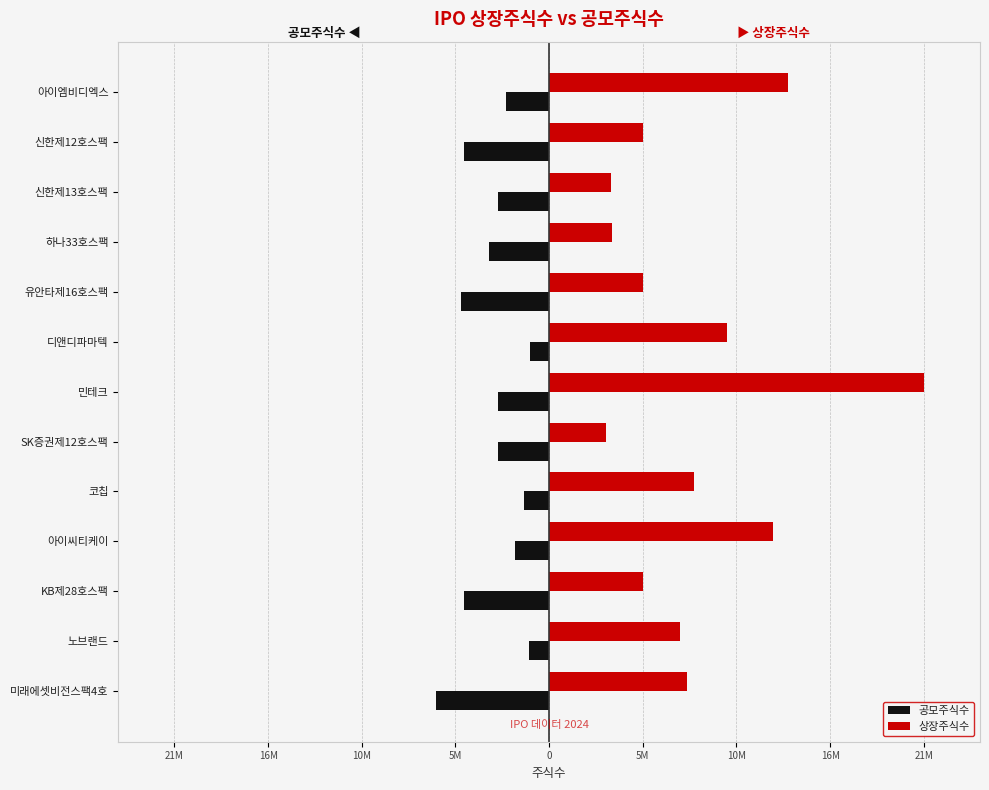

What is the label of the 8th bar from the right?

SK증권제12호스팩